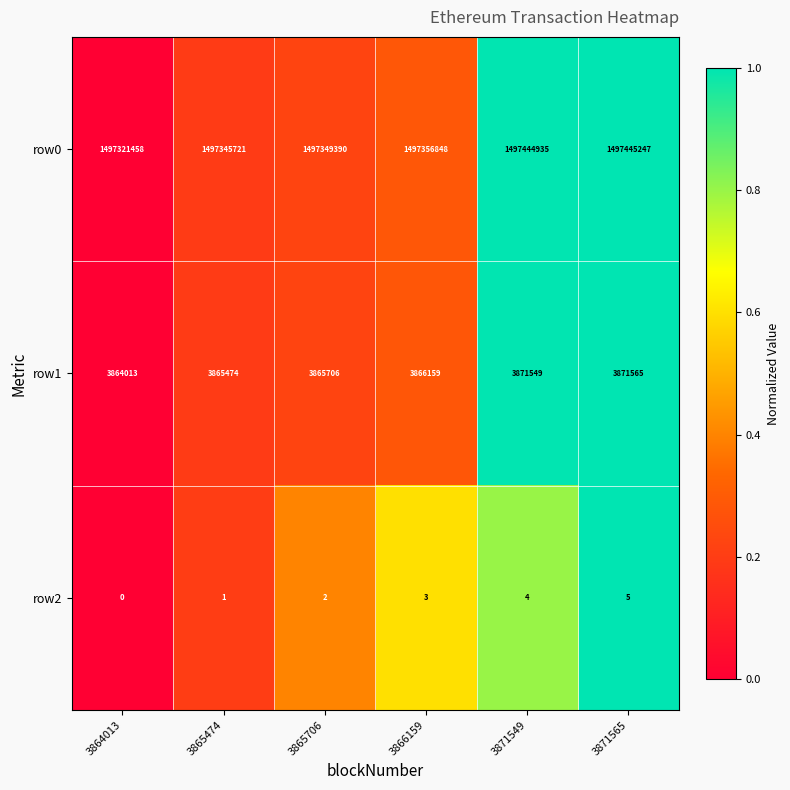

At how many categories does at least one series exceed 0?

6